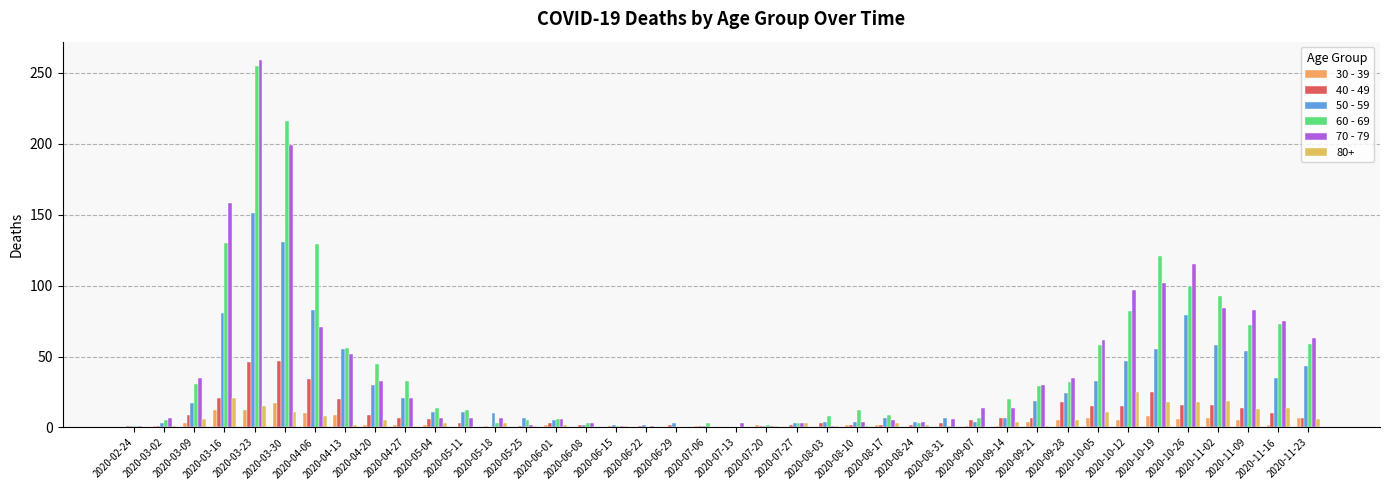

Is the value of 40 - 49 at 2020-07-20 greater than the value of 30 - 39 at 2020-04-27?

No